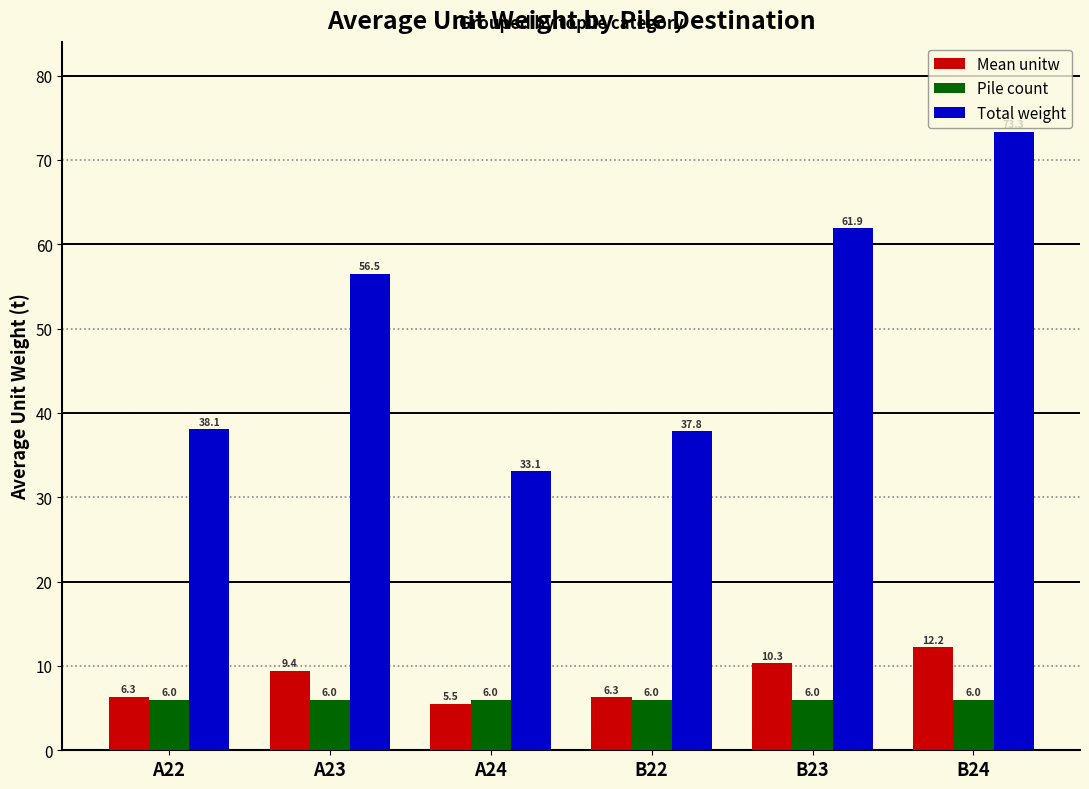

What are all the series names shown in the legend?

Mean unitw, Pile count, Total weight